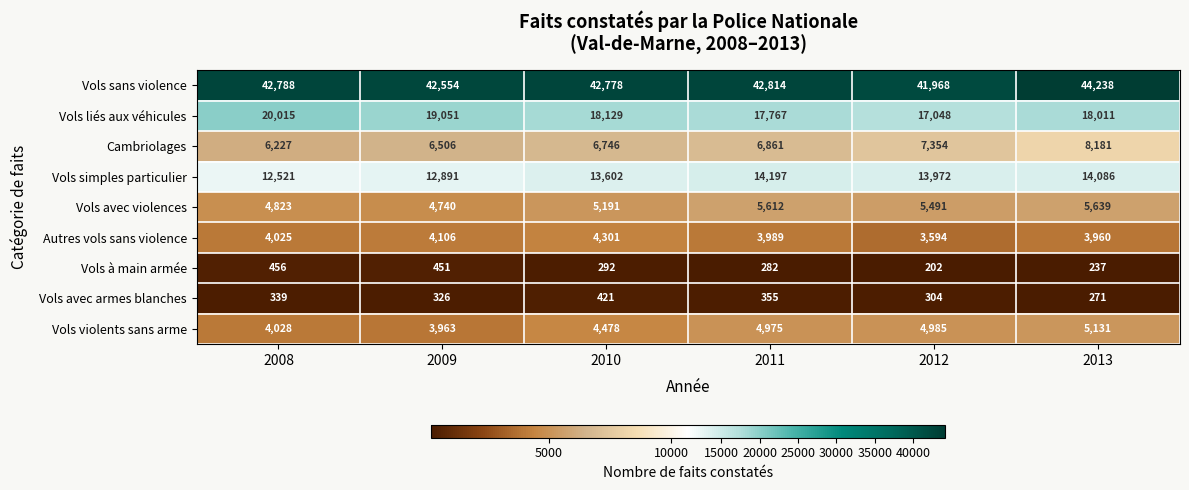

What is the difference between the highest and lowest values at 2013?

44001